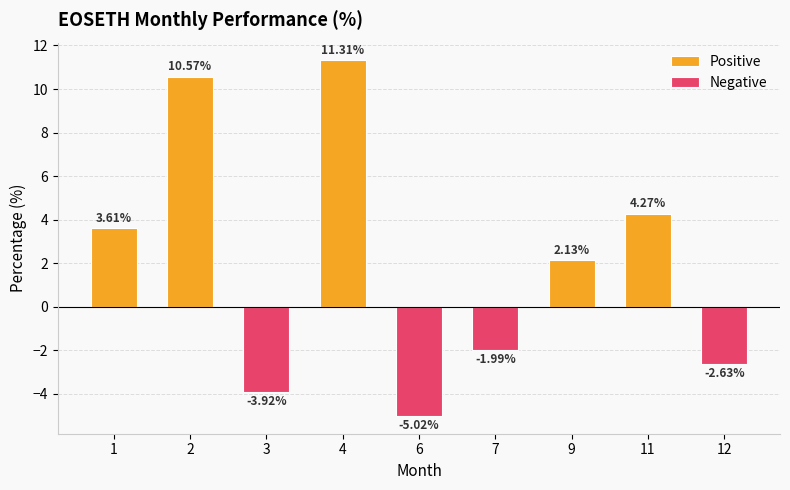

Which series has the largest total across all categories?

Positive